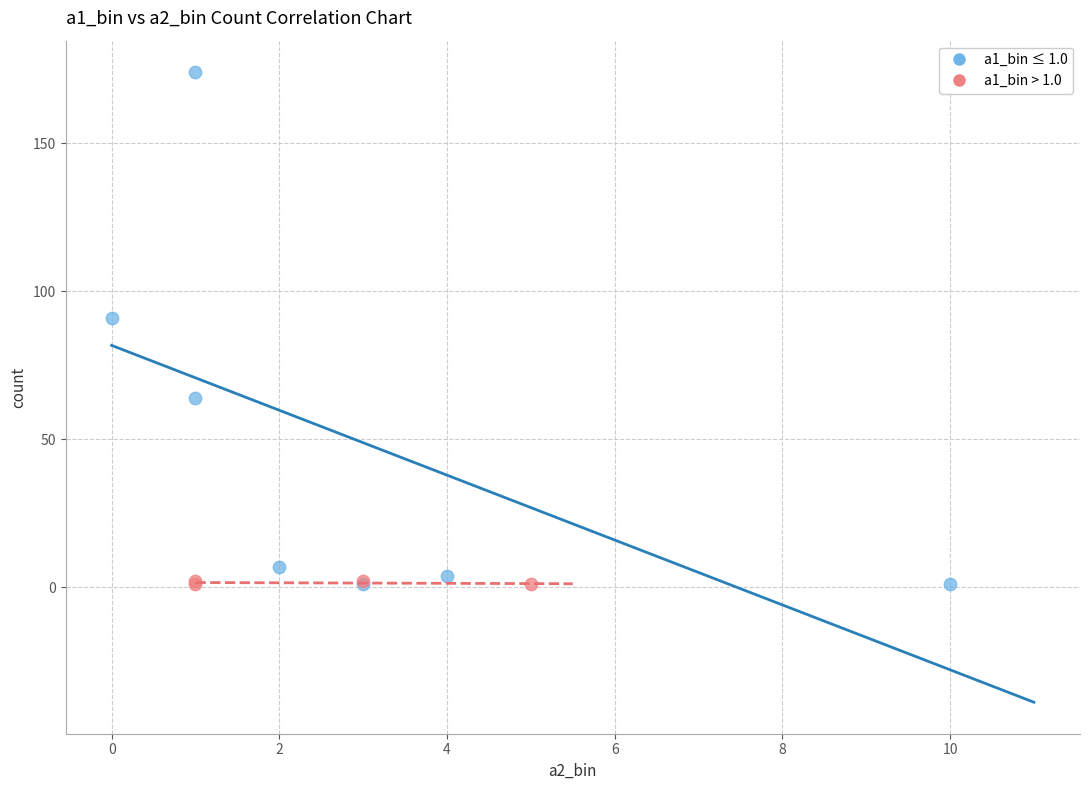

What are all the series names shown in the legend?

a1_bin ≤ 1.0, a1_bin > 1.0